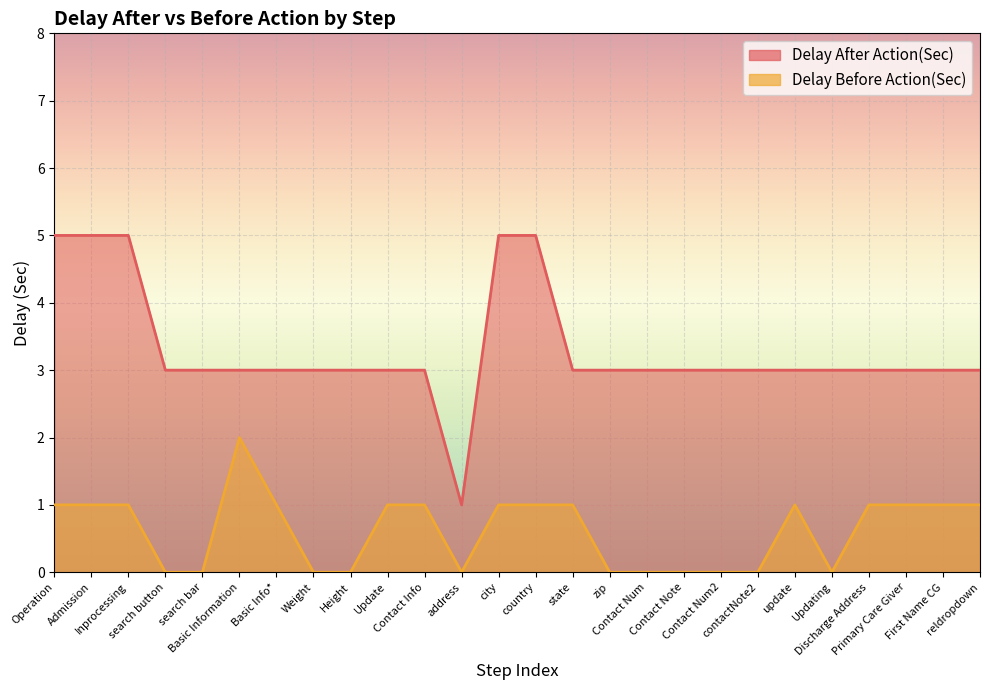

Reading right to left, extract all data points from this chart.

Delay After Action(Sec): reldropdown=3	First Name CG=3	Primary Care Giver=3	Discharge Address=3	Updating=3	update=3	contactNote2=3	Contact Num2=3	Contact Note=3	Contact Num=3	zip=3	state=3	country=5	city=5	address=1	Contact Info=3	Update=3	Height=3	Weight=3	Basic Info*=3	Basic Information=3	search bar=3	search button=3	Inprocessing=5	Admission=5	Operation=5
Delay Before Action(Sec): reldropdown=1	First Name CG=1	Primary Care Giver=1	Discharge Address=1	Updating=0	update=1	contactNote2=0	Contact Num2=0	Contact Note=0	Contact Num=0	zip=0	state=1	country=1	city=1	address=0	Contact Info=1	Update=1	Height=0	Weight=0	Basic Info*=1	Basic Information=2	search bar=0	search button=0	Inprocessing=1	Admission=1	Operation=1